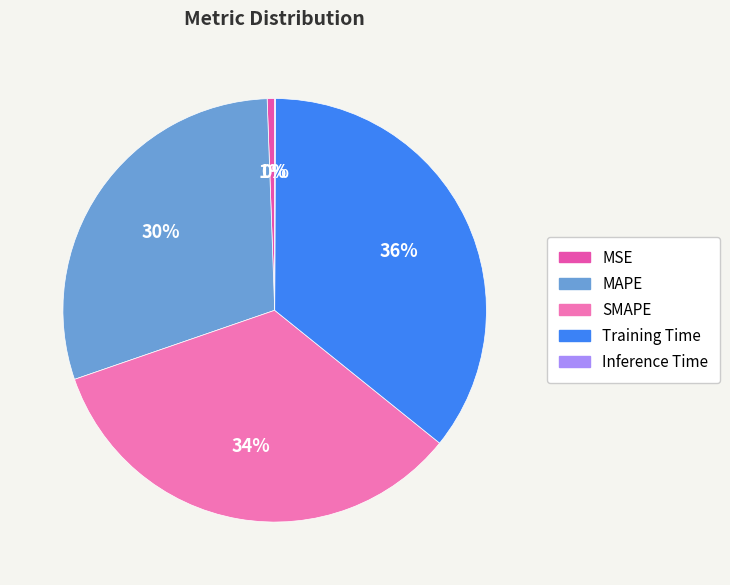

Rank the categories by value from highest to lowest.

Training Time, SMAPE, MAPE, MSE, Inference Time